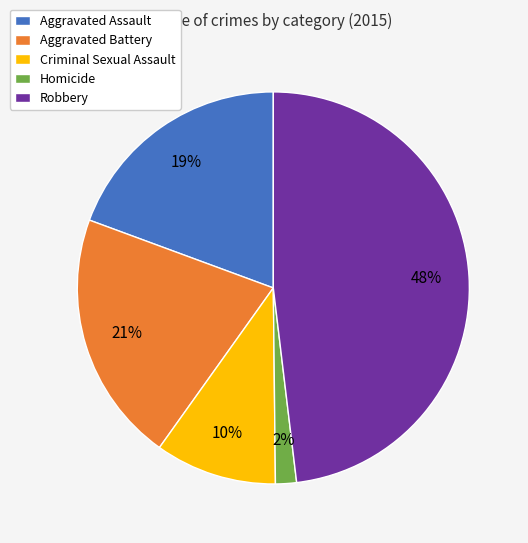

Count the number of slices in the pie.

5